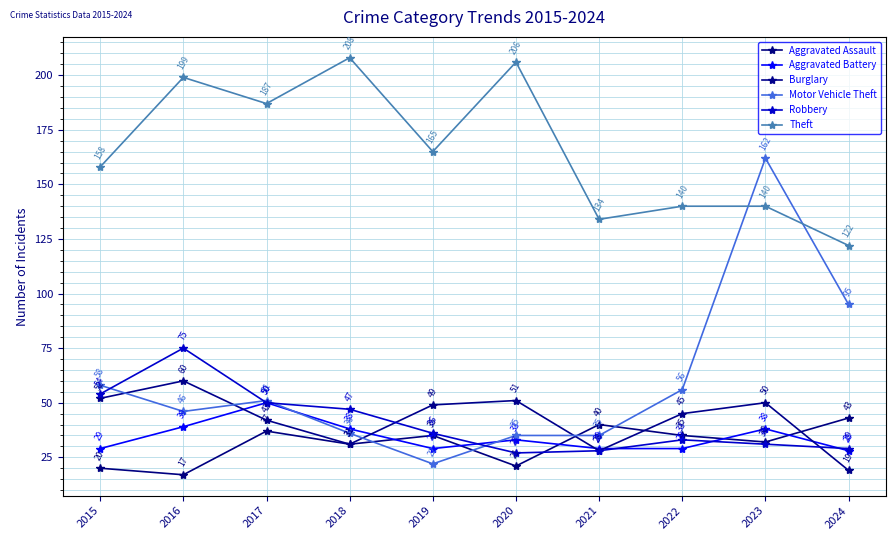

What is the total value across all series at 2021?

294